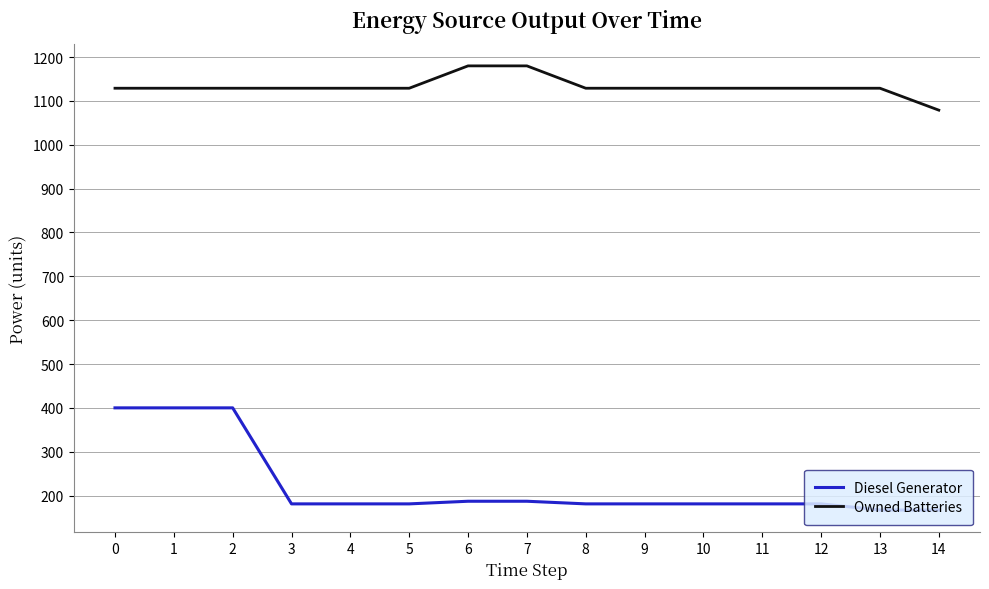

What is the difference between the second highest and minimum values in the Diesel Generator series?

233